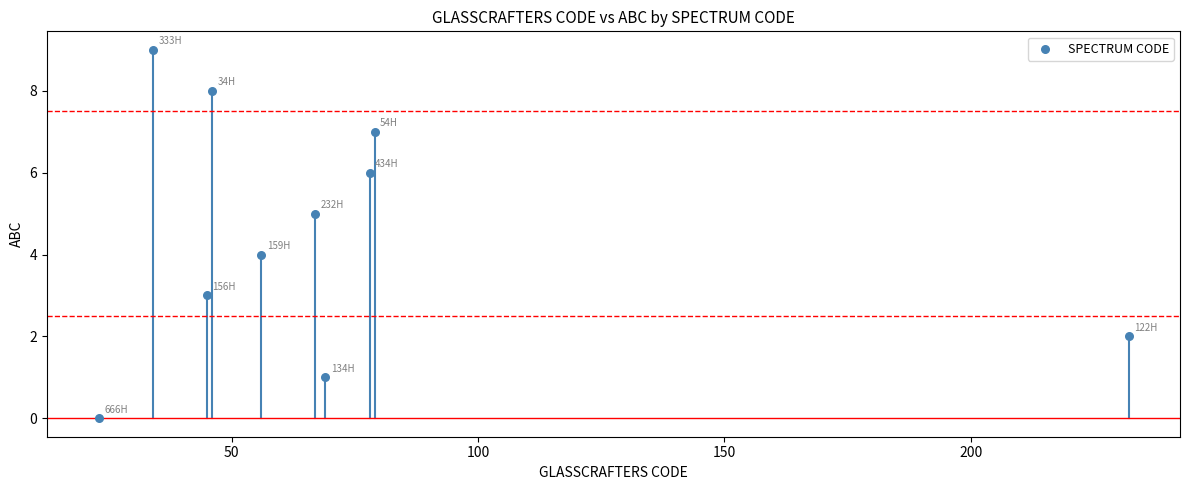

What is the range of Y values (max minus min)?

9